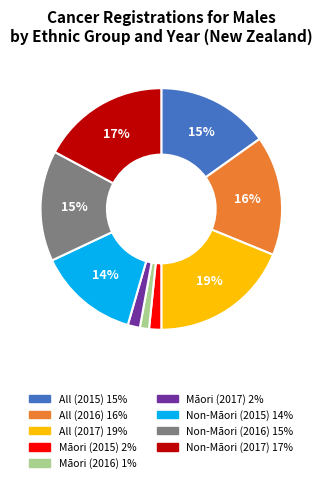

To the nearest percent, what is the difference between the largest and smallest slice percentages?

18%